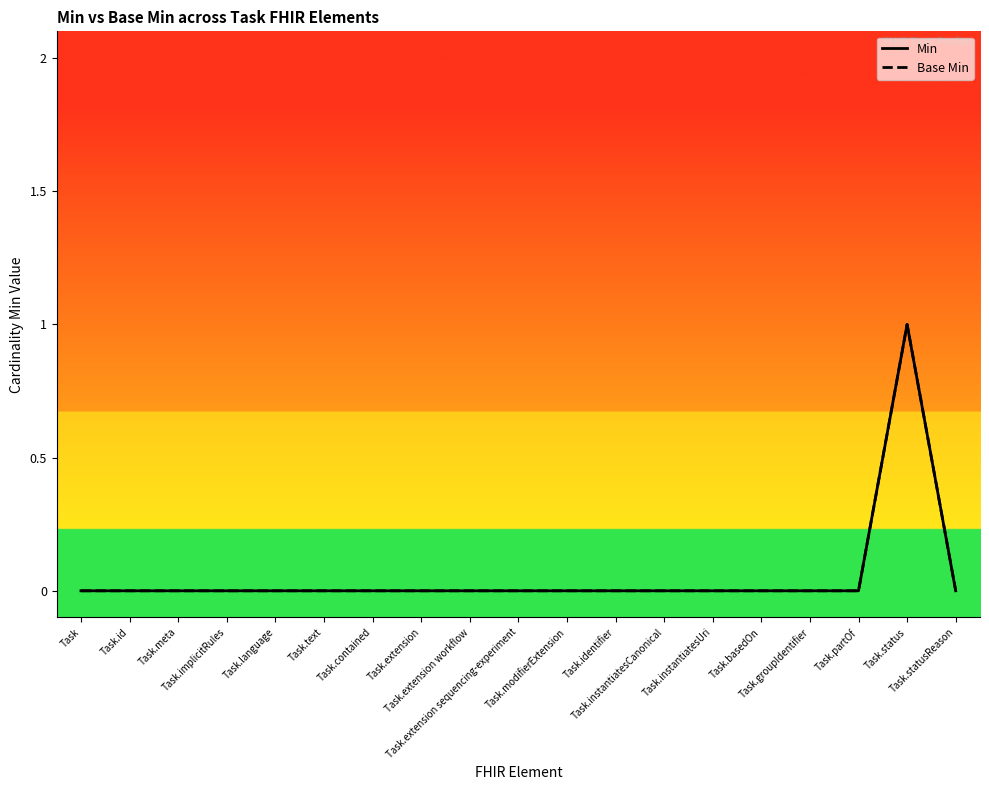

At how many categories does at least one series exceed 0?

1